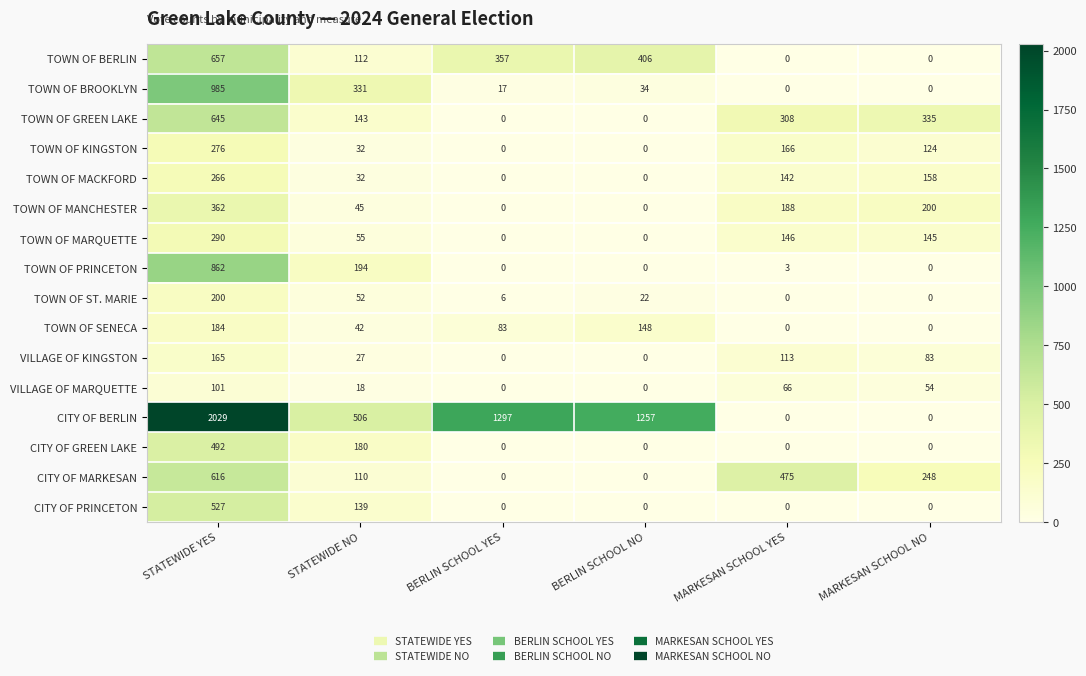

Which category has the highest value across all series?

STATEWIDE YES